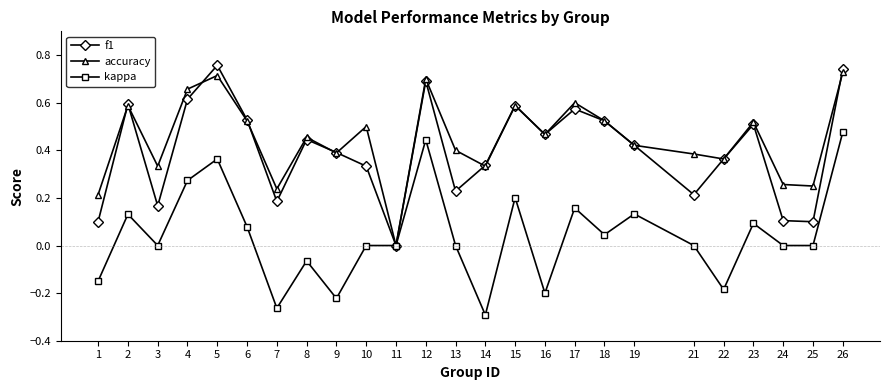

At which category is the sum across all series the highest?

26